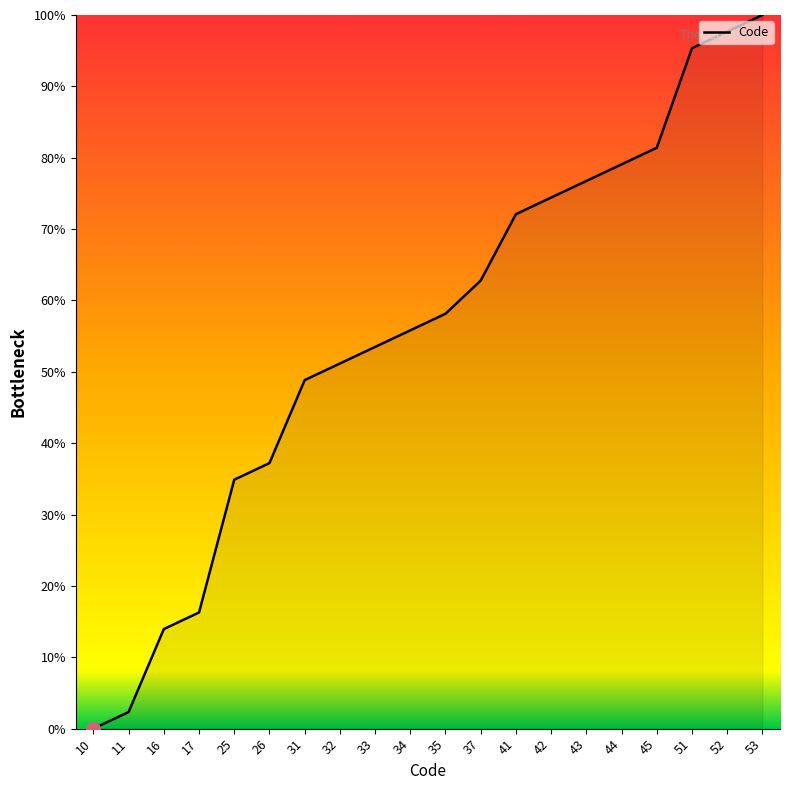

Rank the categories by value from highest to lowest.

53, 52, 51, 45, 44, 43, 42, 41, 37, 35, 34, 33, 32, 31, 26, 25, 17, 16, 11, 10